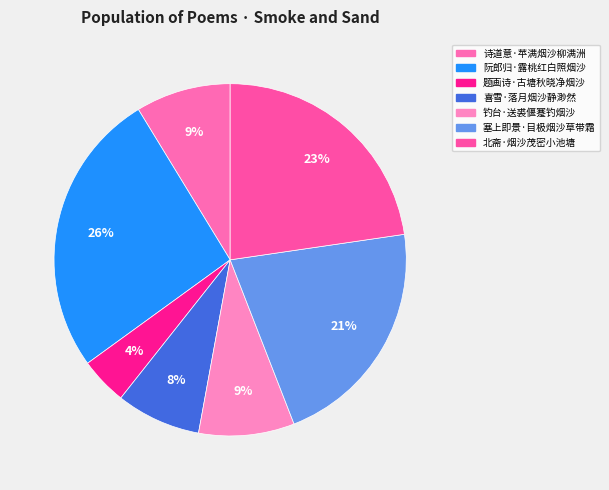

Is the sum of 塞上即景·目极烟沙草带霜 and 喜雪·落月烟沙静渺然 greater than half?

No